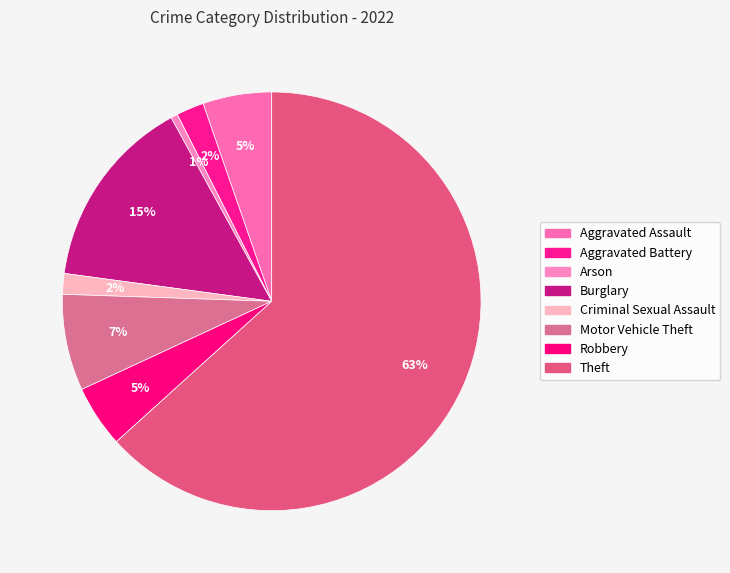

Combined, what portion of the pie is Arson and Robbery?

5.3%